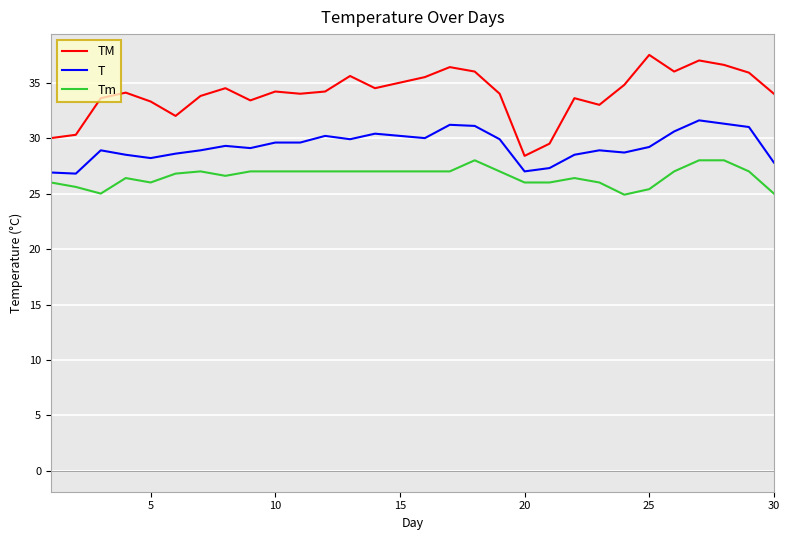

Which series has the largest range (max minus min)?

TM